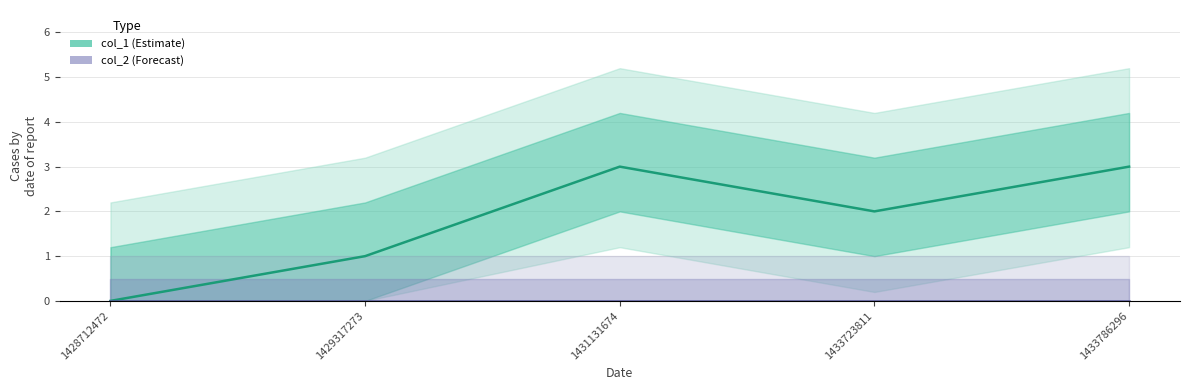

True or false: col_1 and col_2 intersect in this chart.

False